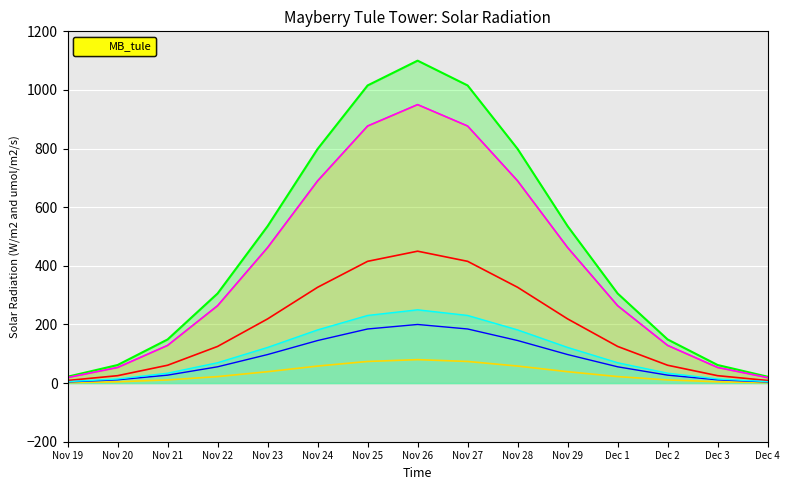

What is the label of the 6th point from the left?

Nov 24